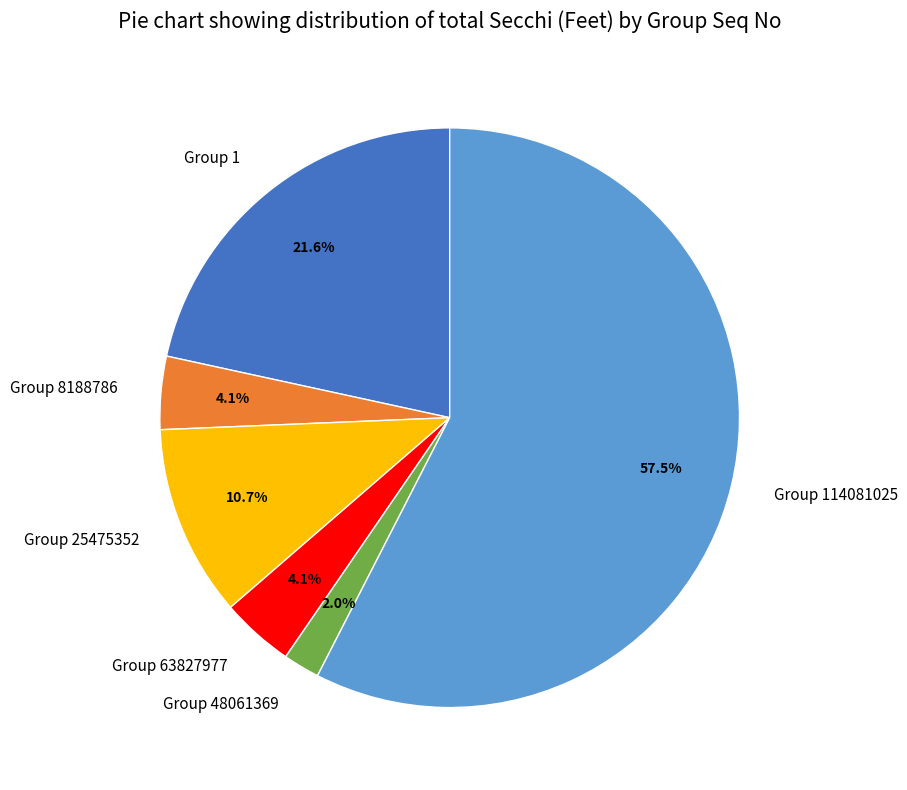

Which category has the biggest portion of the pie?

Group 114081025